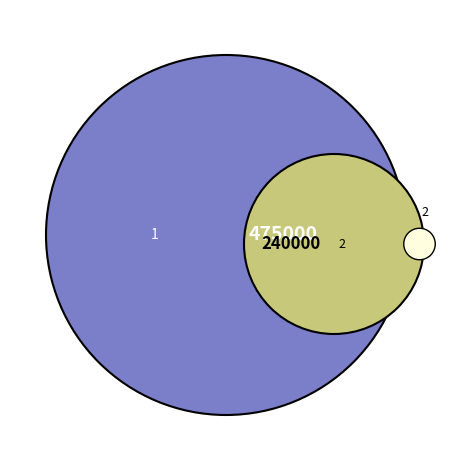

To the nearest percent, what portion does 1 represent?

66%